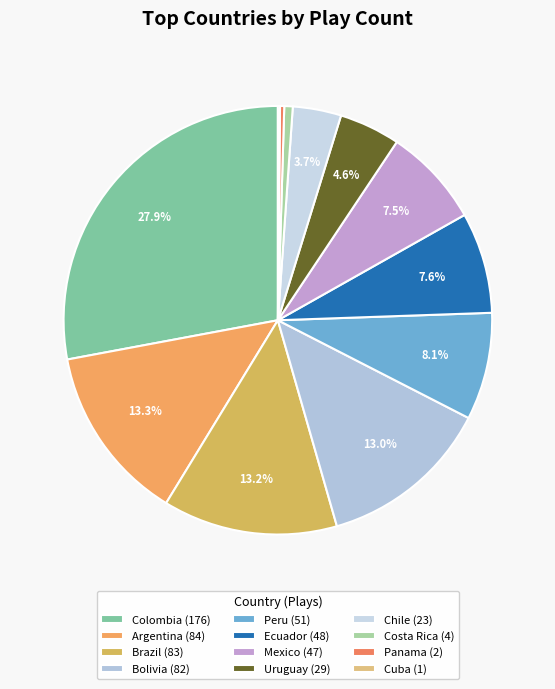

To the nearest percent, what portion does Colombia represent?

28%